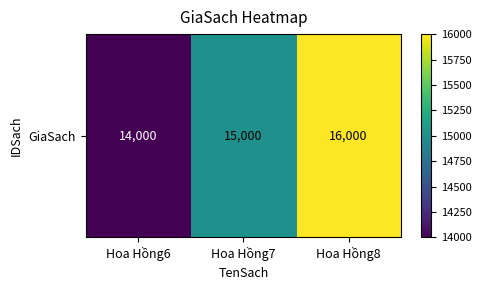

Is it true that the value at Hoa Hồng6 is 14000?

True